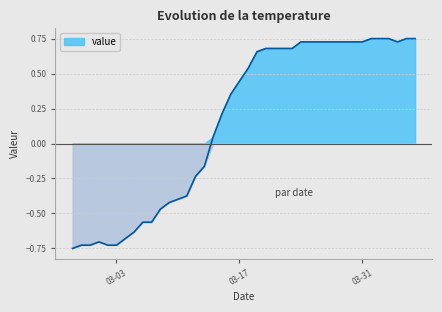

How many positive values are there?

24